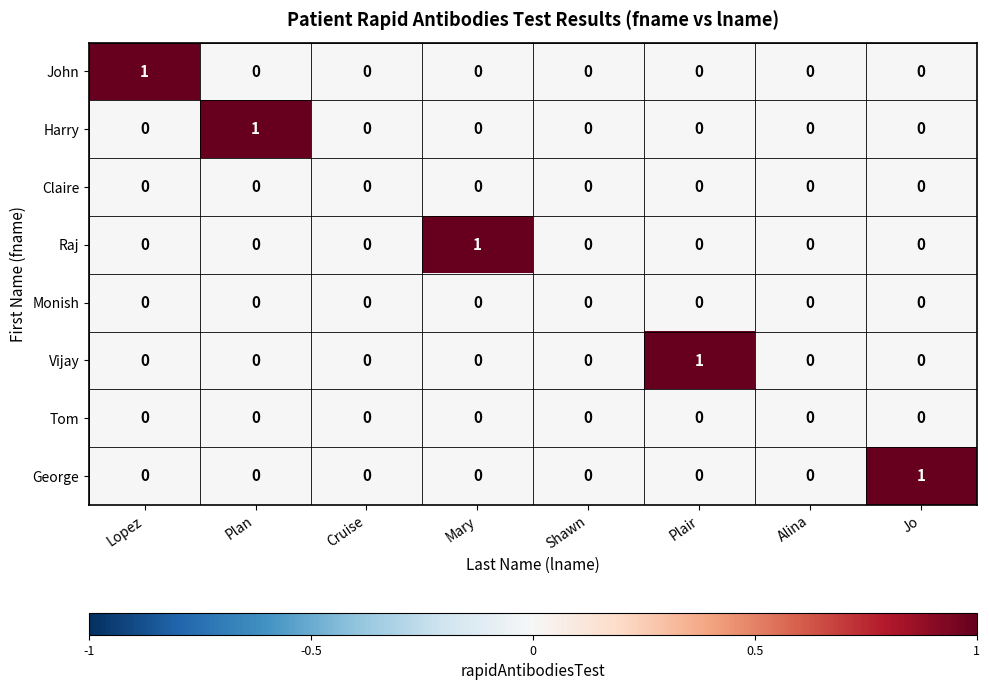

Which series changed the most between Lopez and Cruise?

John